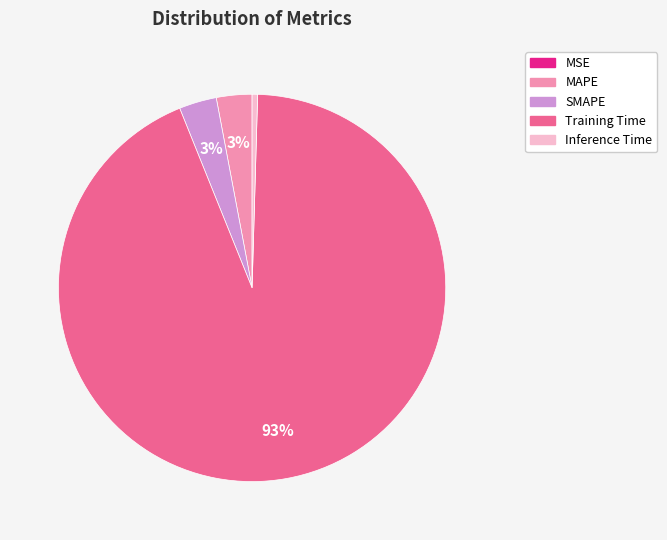

To the nearest percent, what portion does SMAPE represent?

3%